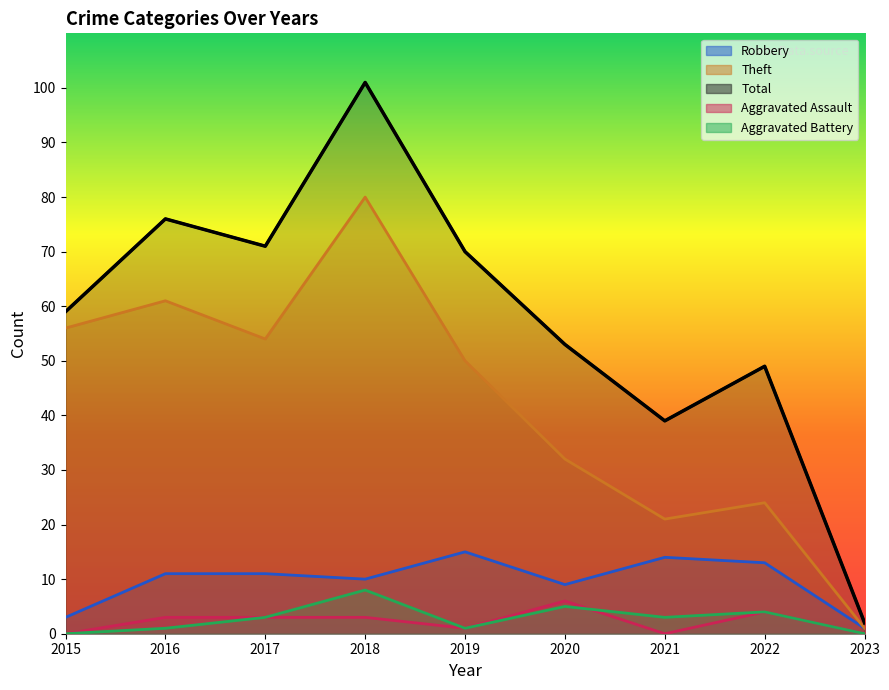

Is the value of Total at 2020 greater than the value of Theft at 2018?

No